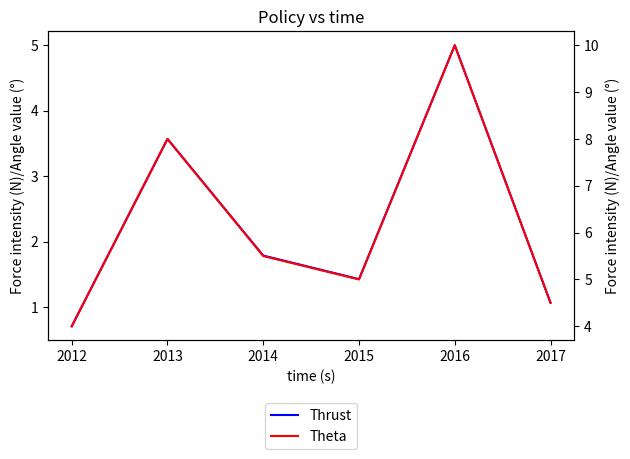

True or false: Thrust and Theta intersect in this chart.

False